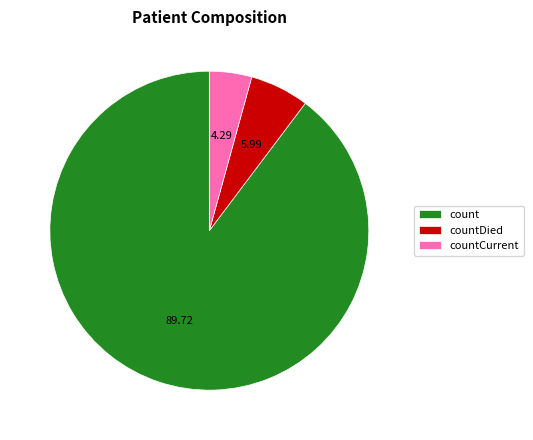

Is count the majority of the pie?

Yes